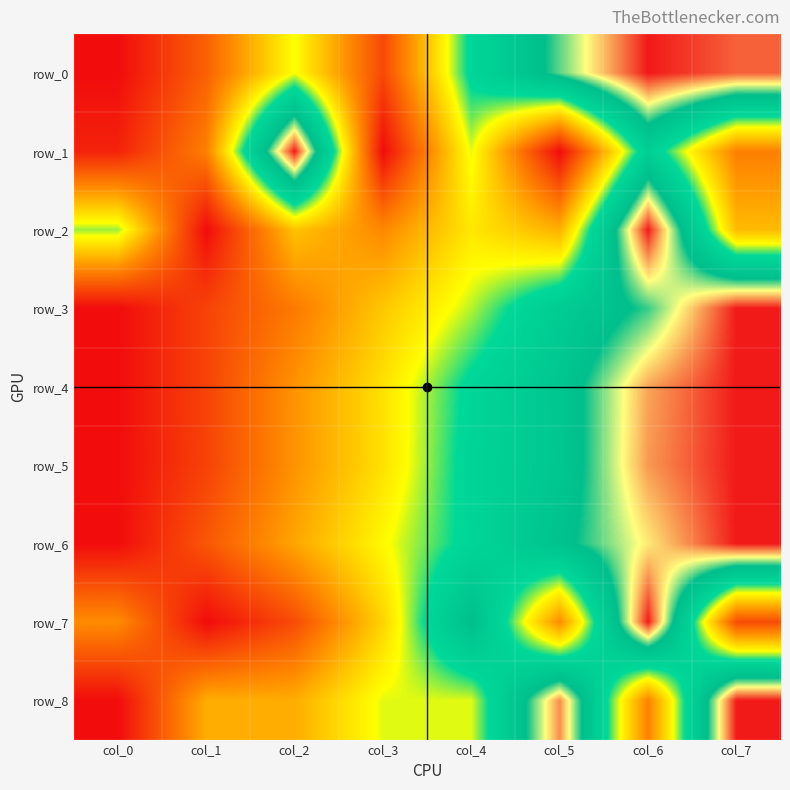

Between col_4 and col_7, which series saw the biggest shift?

row_7